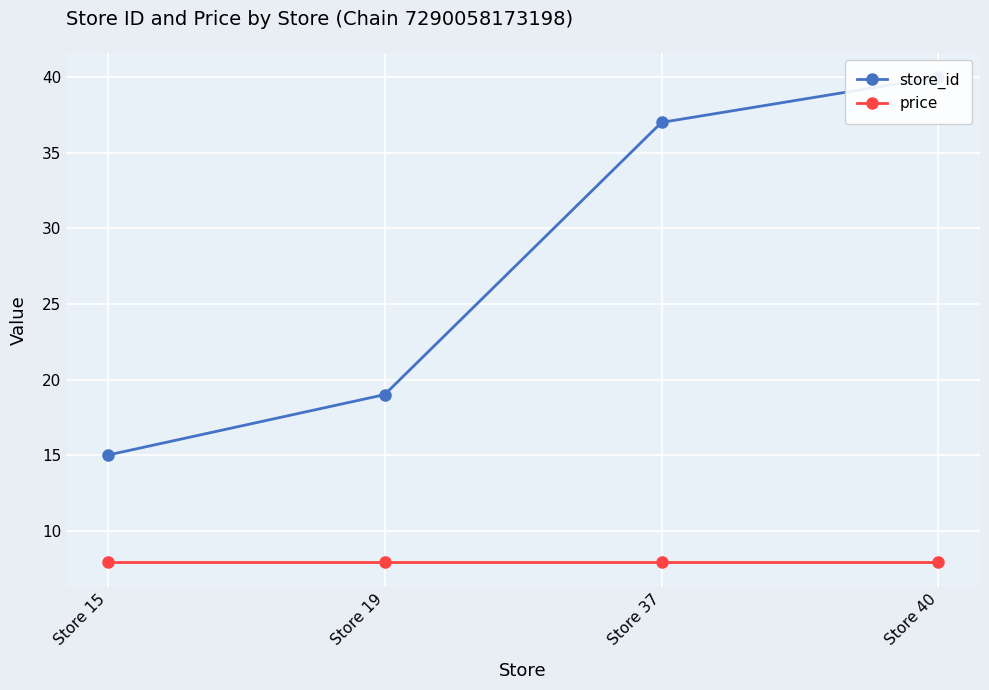

Is the value of price at Store 15 greater than the value of store_id at Store 19?

No